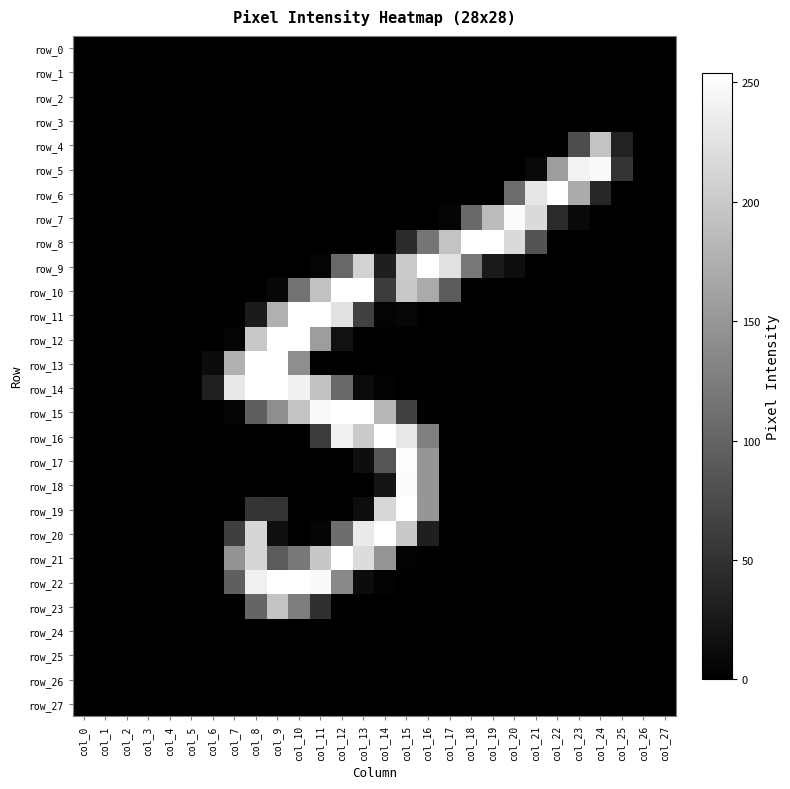

At which category does the chart reach its peak across all series?

col_22